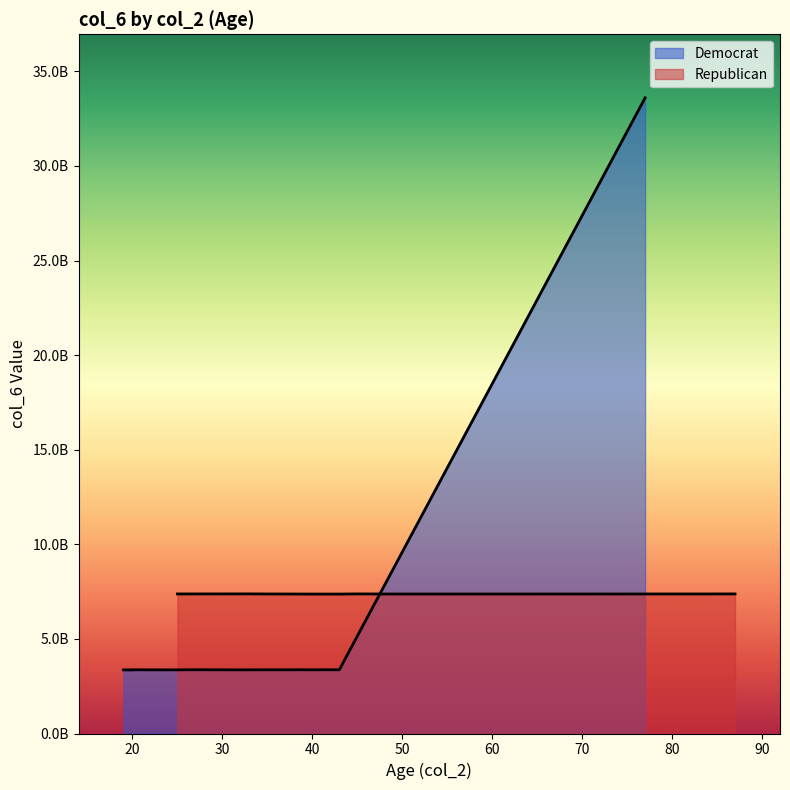

How many lines are shown in the chart?

2